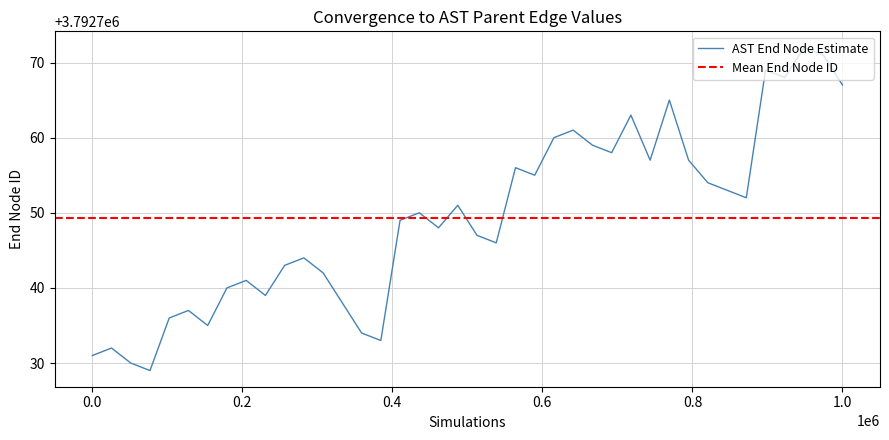

What is the maximum value for AST End Node Estimate?

3792772